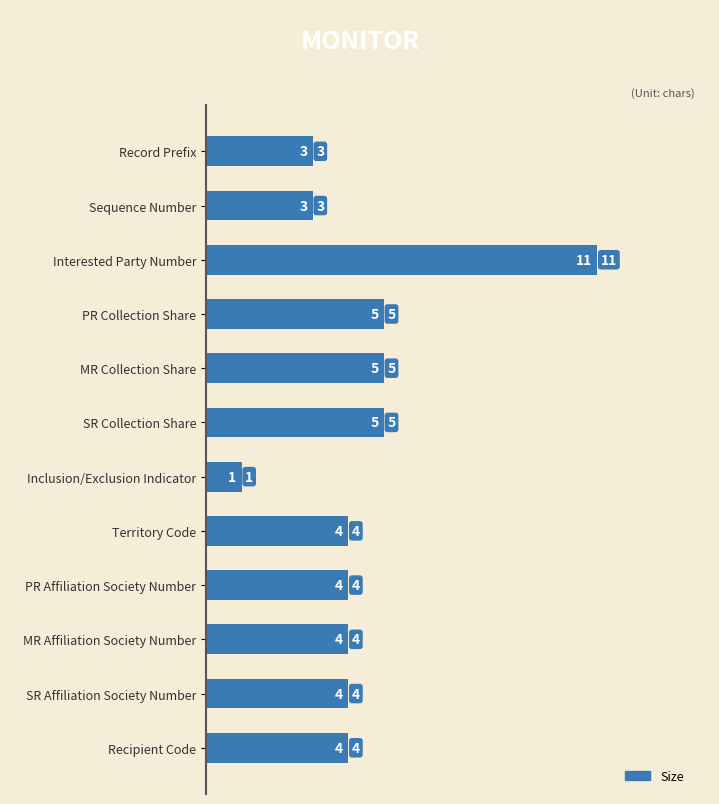

What is the difference between the maximum and minimum values?

10